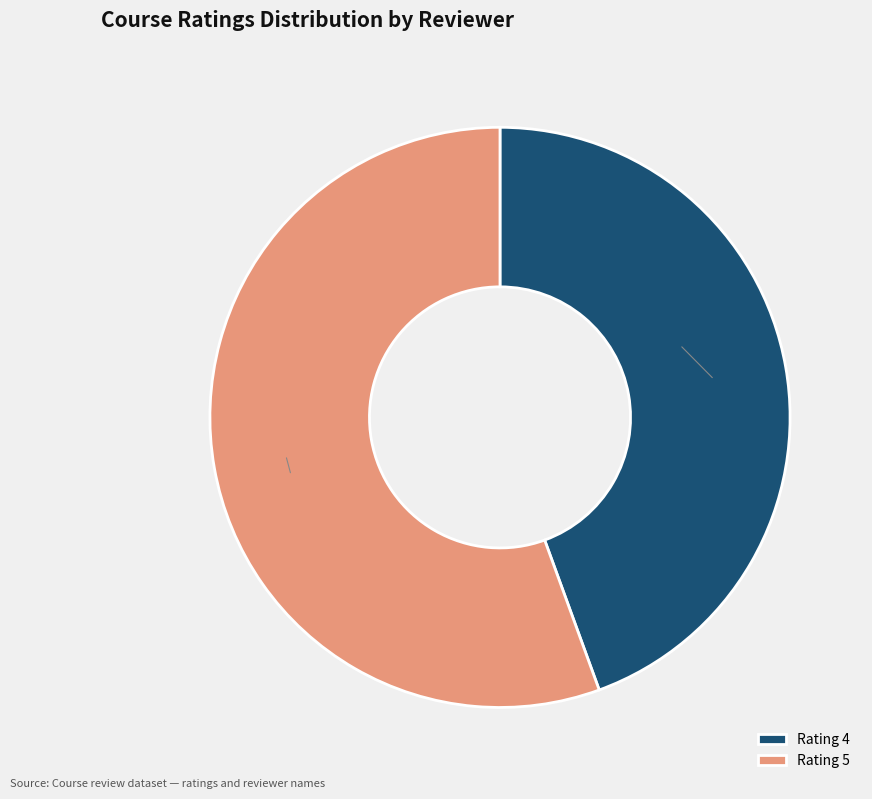

Which slice is the largest?

Rating 5